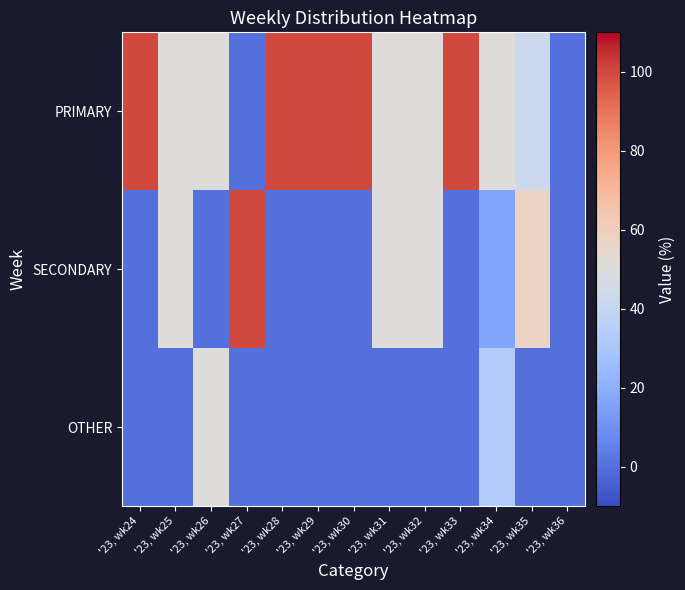

At which category is the sum across all series the highest?

'23, wk34